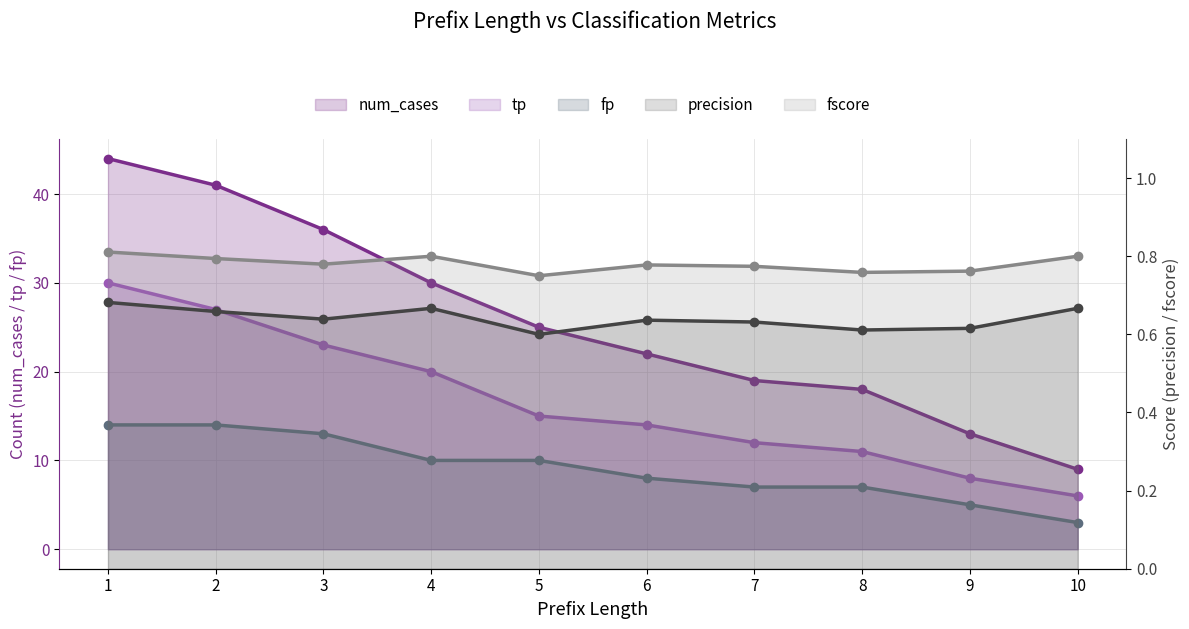

How many fscore values are between 0 and 1?

10